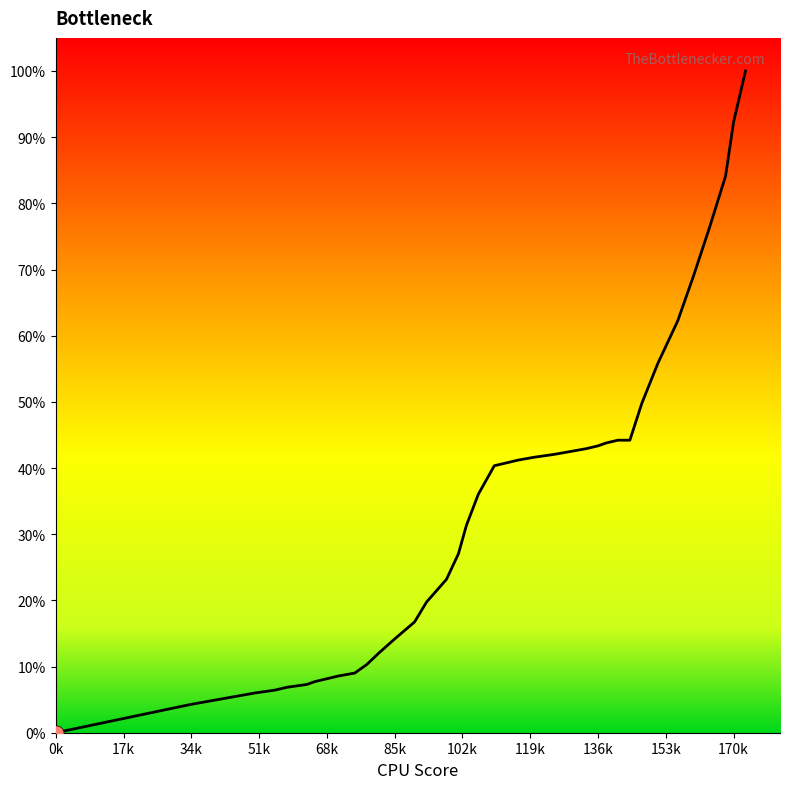

What is the greatest value displayed?

100.0